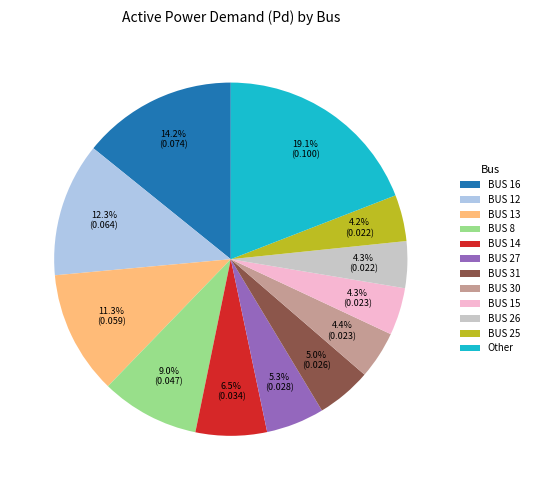

How many slices are in this pie chart?

12